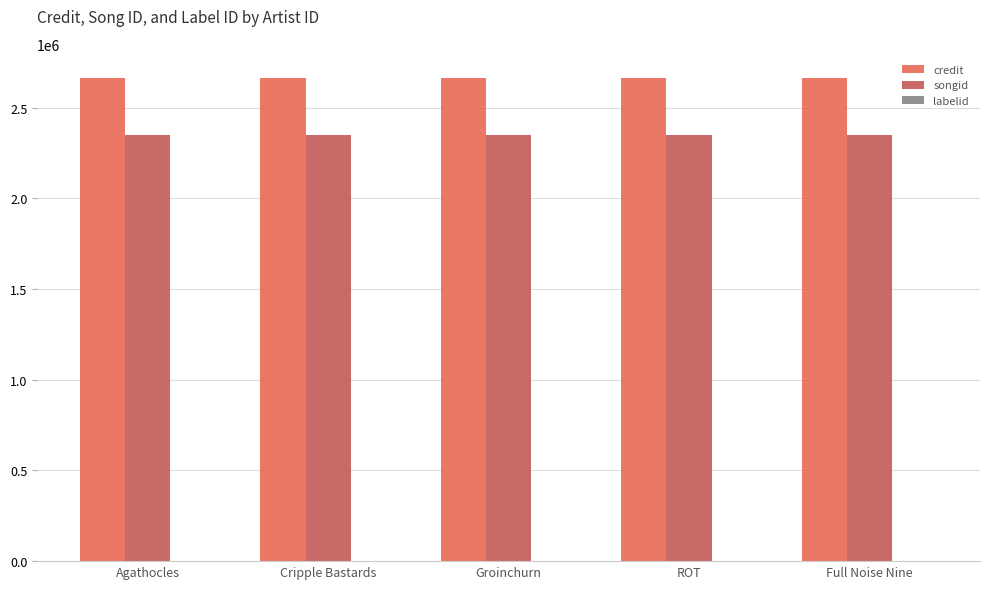

What is the sum of all credit values?

13317710